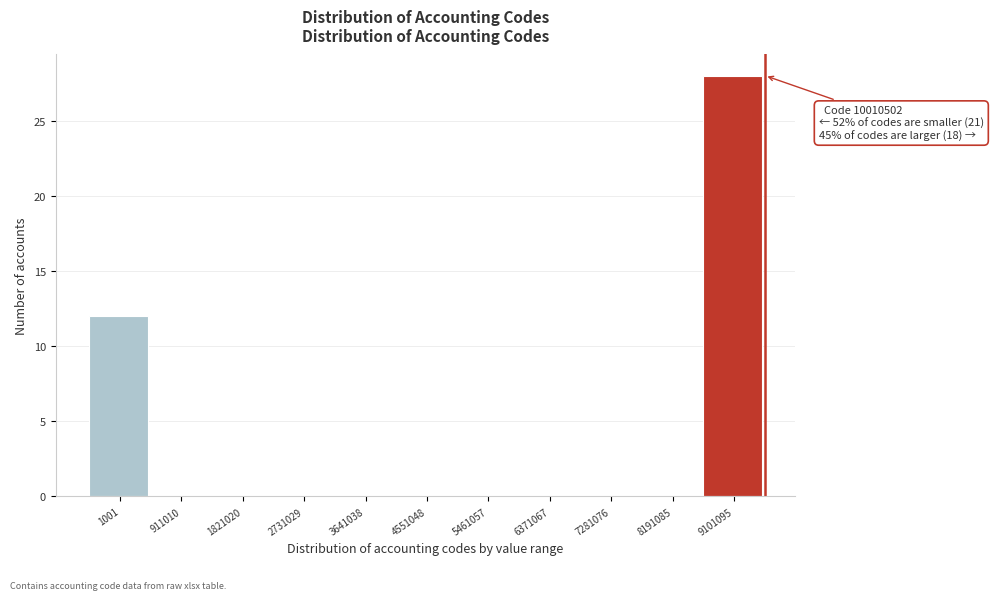

Reading left to right, list all the values displayed in this chart.

1001=12	911010=0	1821020=0	2731029=0	3641038=0	4551048=0	5461057=0	6371067=0	7281076=0	8191085=0	9101095=28